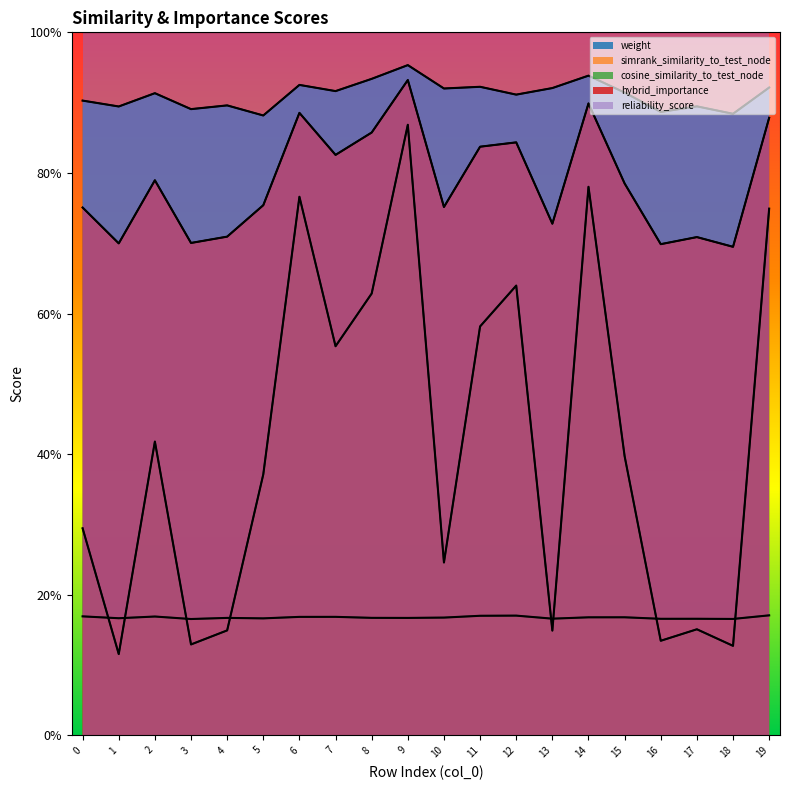

Rank the series by their average value, from lowest to highest.

simrank_similarity_to_test_node, cosine_similarity_to_test_node, hybrid_importance, weight